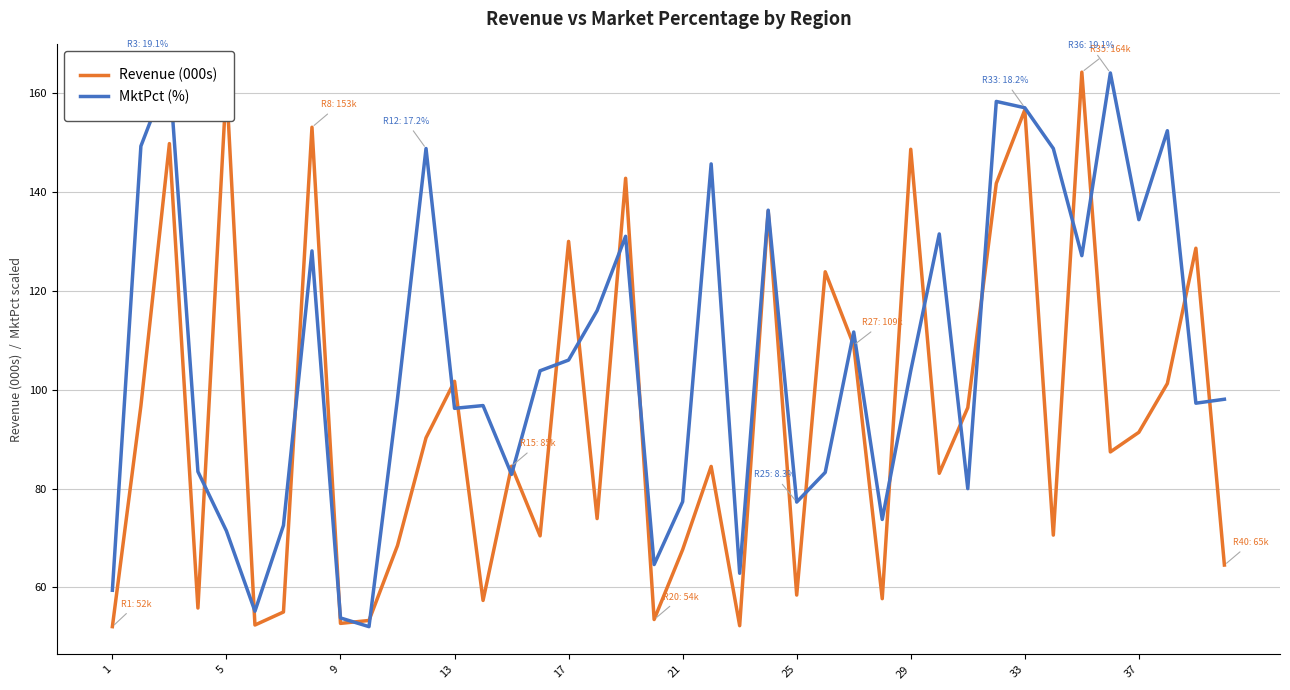

The Revenue (000s) series shows 48.6 at 38. True or false?

False